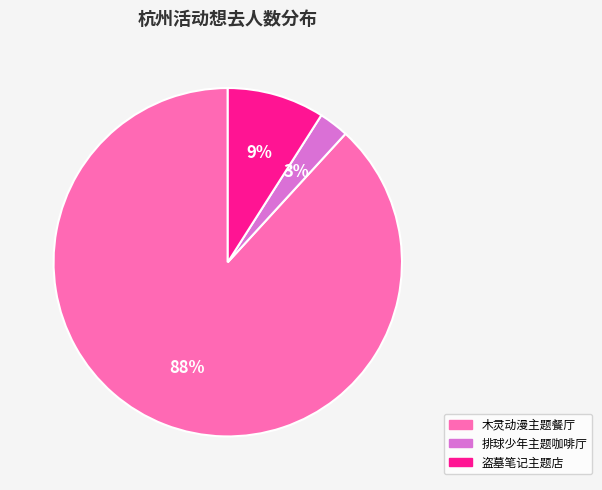

Which has a higher value, 木灵动漫主题餐厅 or 盗墓笔记主题店?

木灵动漫主题餐厅